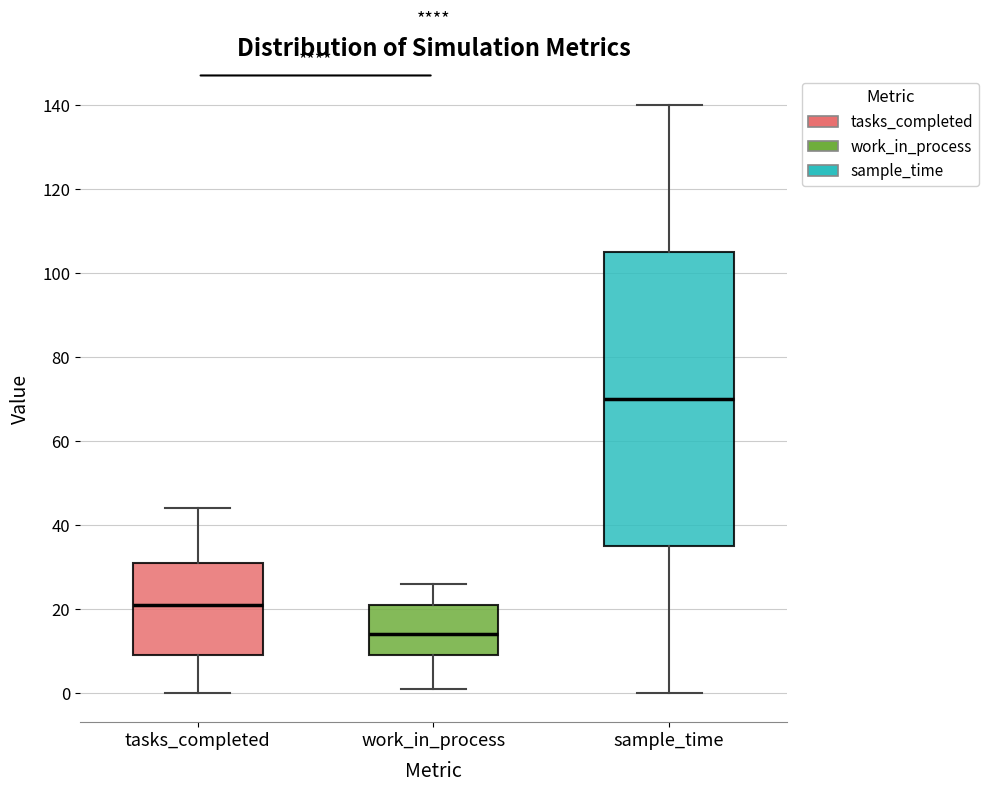

Reading left to right, read every box against the y-axis: the position of its median line, the range the box covers, and the ends of its whiskers. The values are not printed on the chart, so give them approximately, as read against the axis.

tasks_completed: median 22, box 10 to 32, whiskers 0 to 44
work_in_process: median 14, box 10 to 22, whiskers 2 to 26
sample_time: median 70, box 36 to 106, whiskers 0 to 140